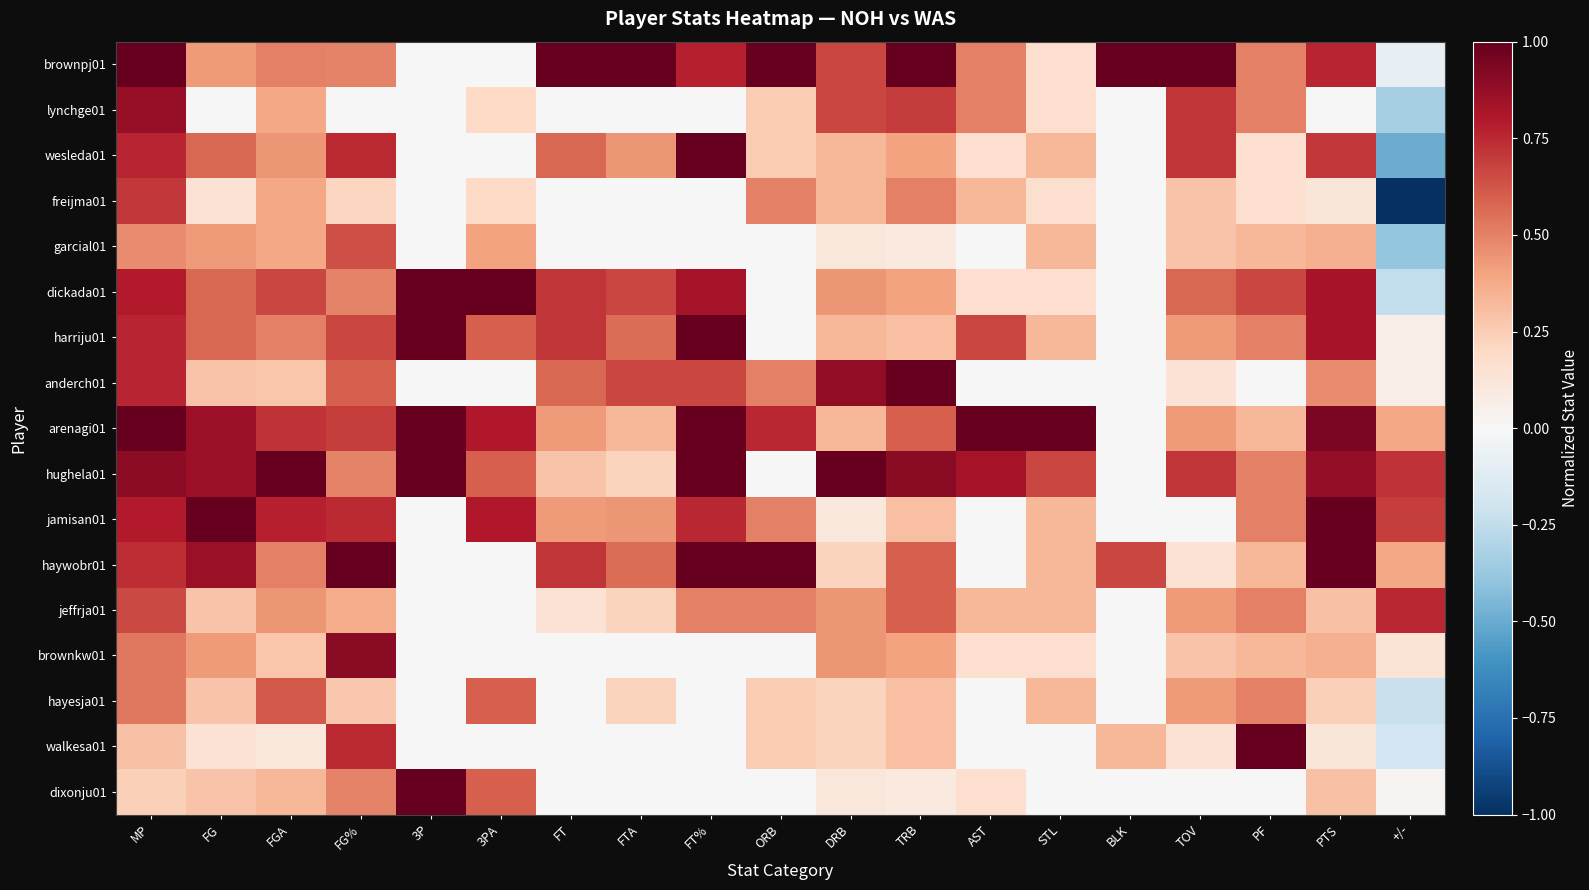

Between +/- and STL, which is larger?

STL